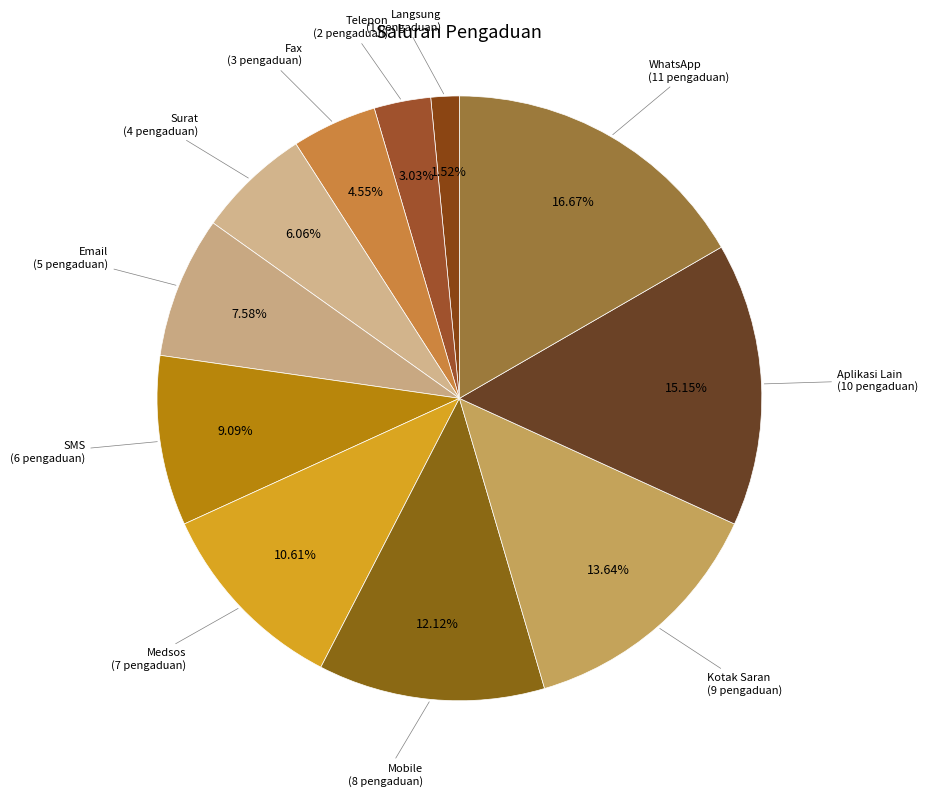

Which category has the smallest portion of the pie?

Langsung